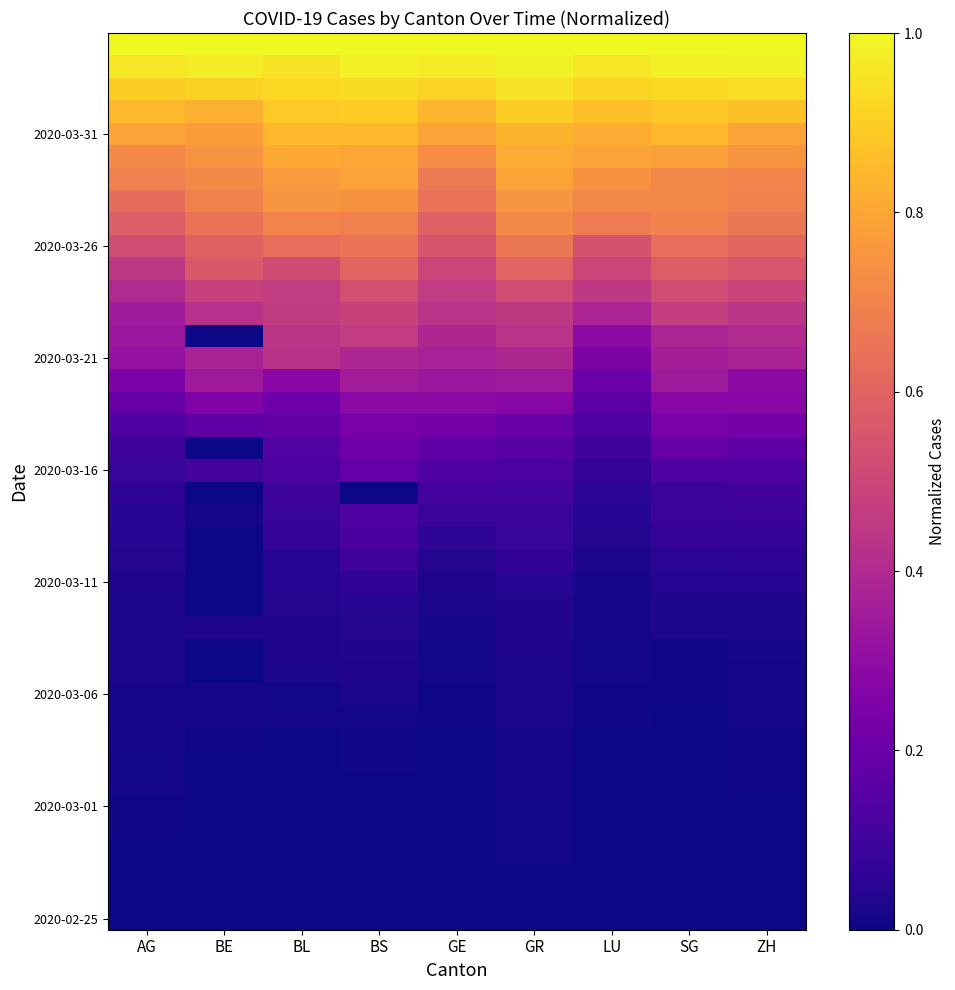

What is the spread (max minus min) of values at ZH?

1.0